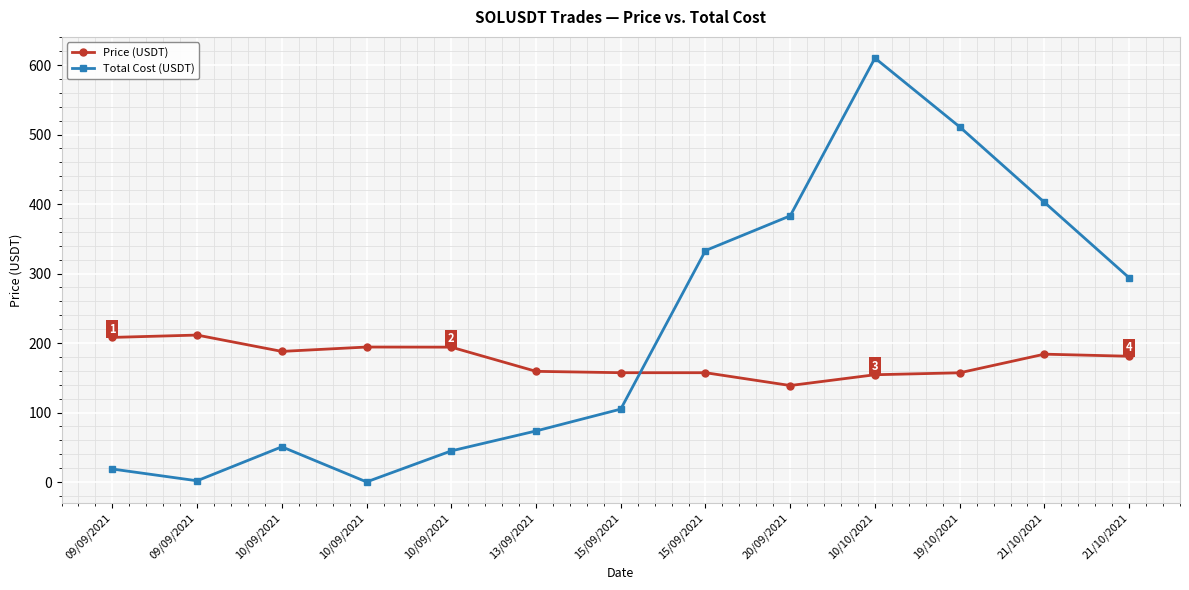

How many values in the Total Cost (USDT) series exceed 104?

7